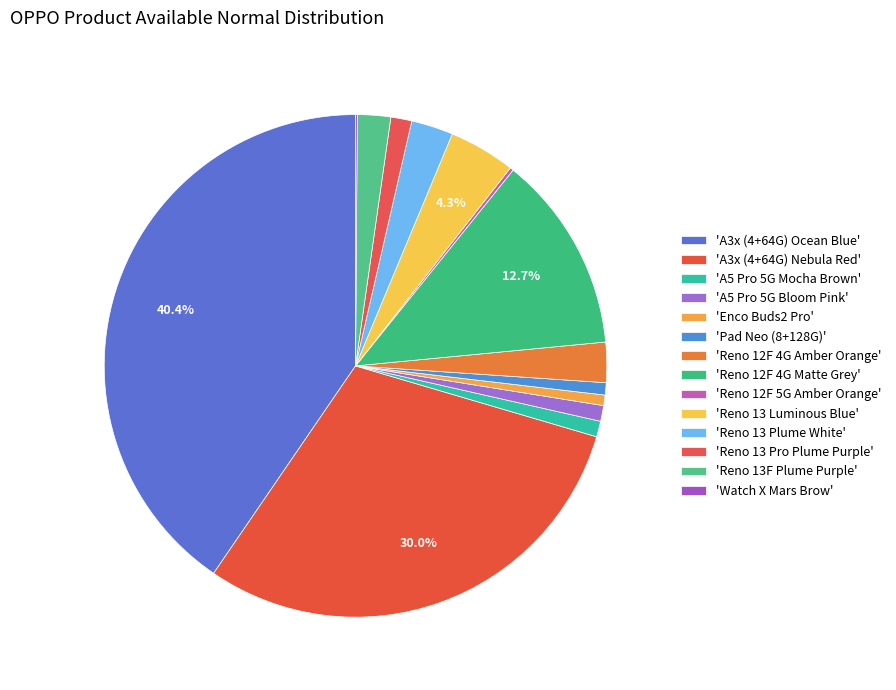

How many segments does this pie chart have?

14